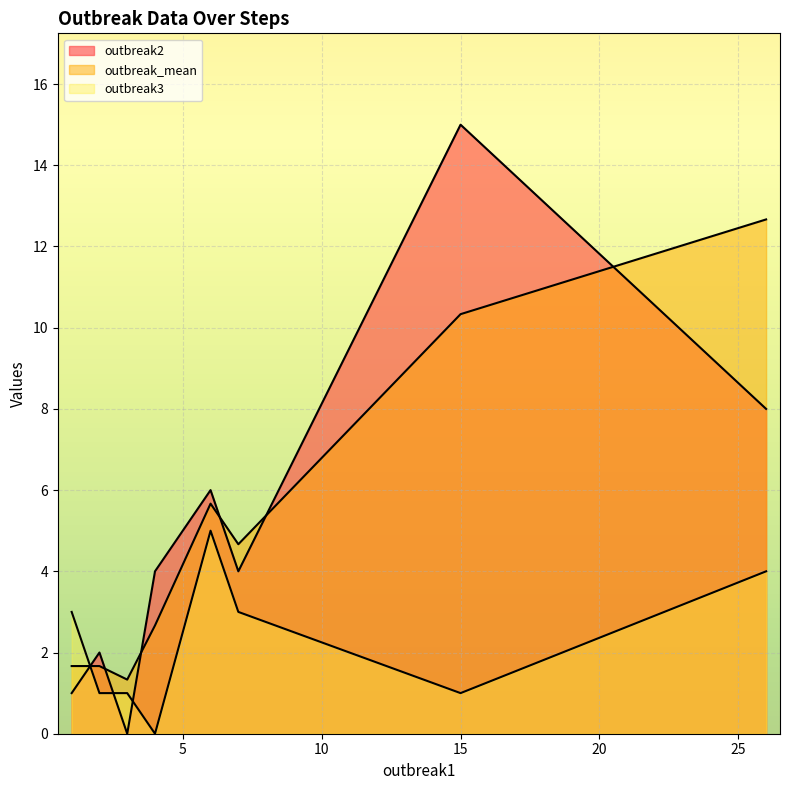

Rank the series by their maximum value, from lowest to highest.

outbreak3, outbreak_mean, outbreak2